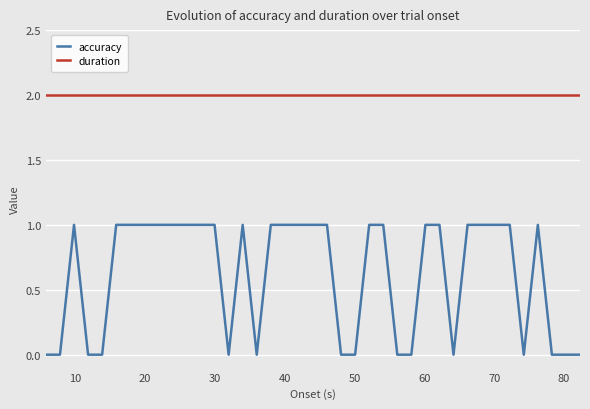

True or false: accuracy and duration cross at least once.

False